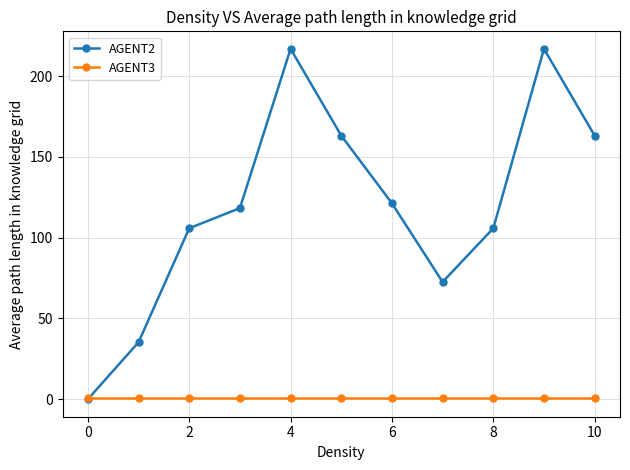

Which series has the largest range (max minus min)?

AGENT2